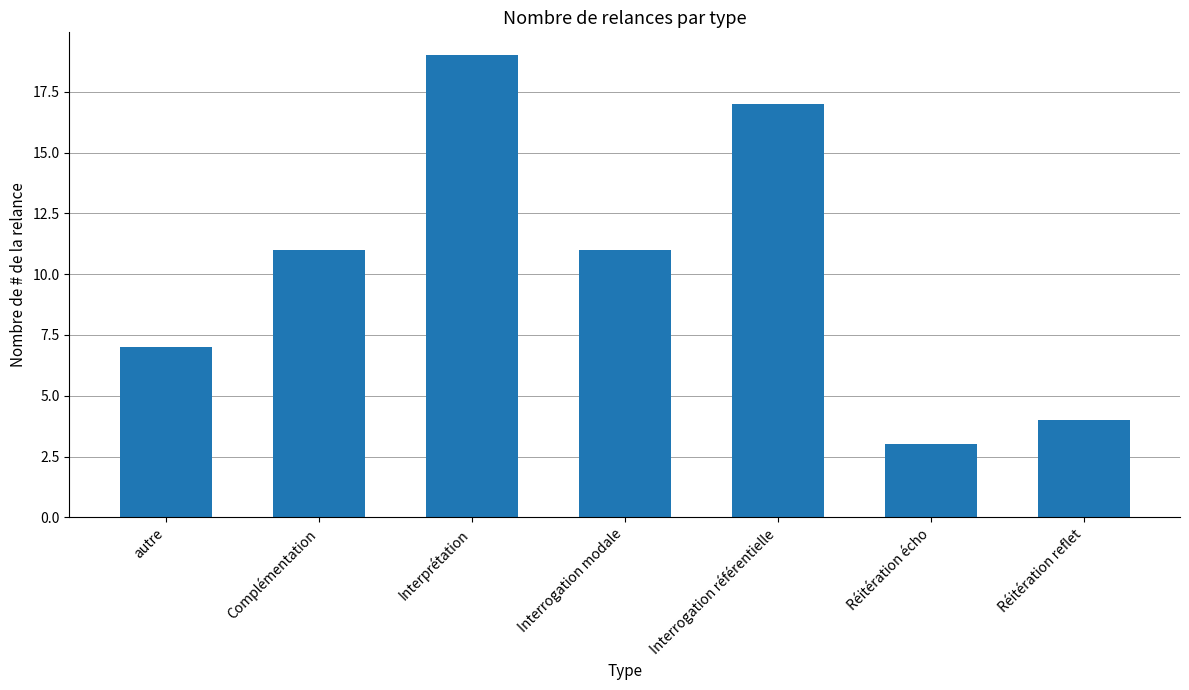

What position from the left is Réitération reflet?

7